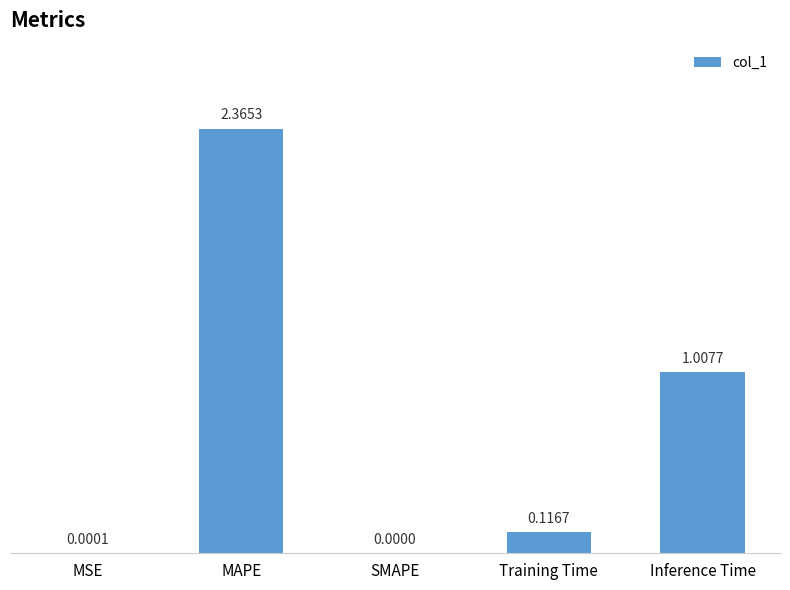

What is the sum of the values at Inference Time and Training Time?

1.1